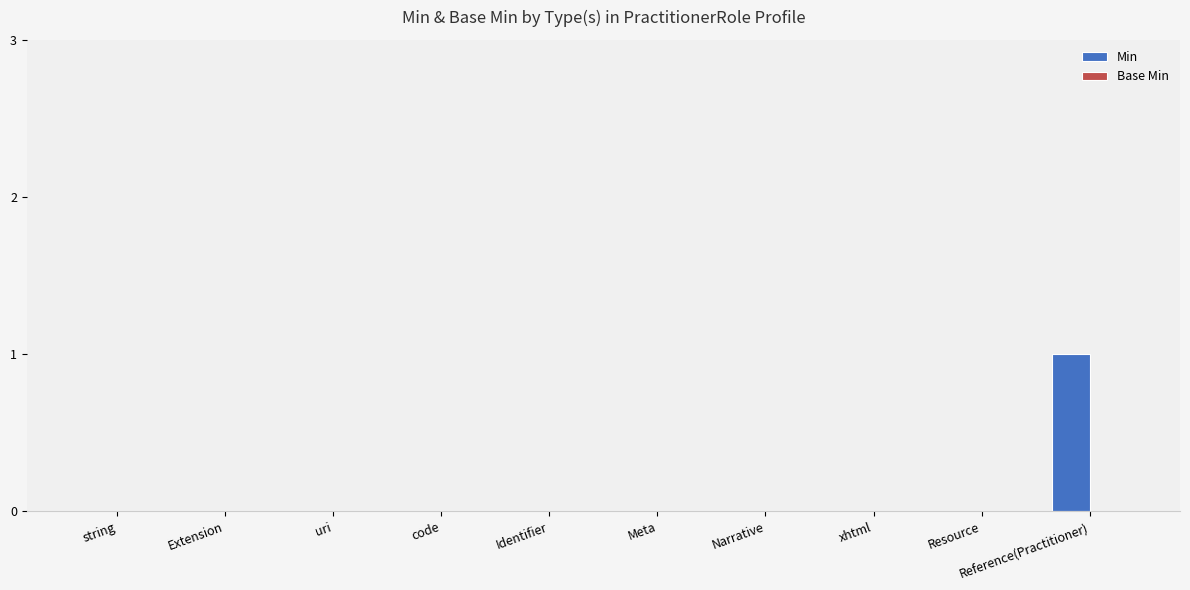

What is the change in value from uri to Reference(Practitioner)?

+1